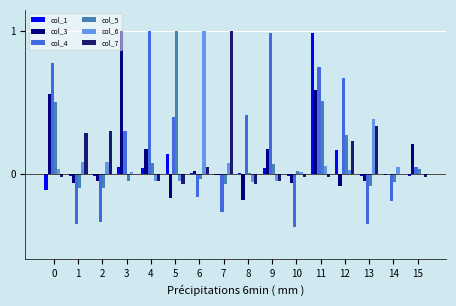

At which category does the chart reach its minimum across all series?

10